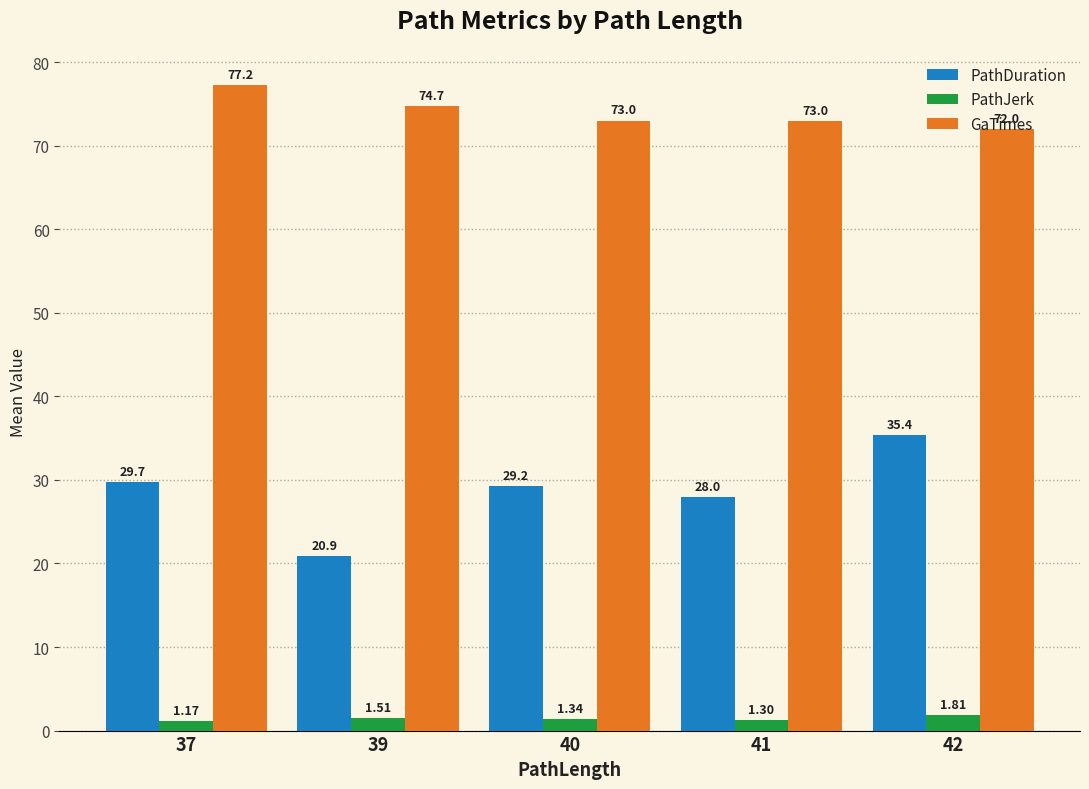

Which category has the lowest value in the PathDuration series?

39